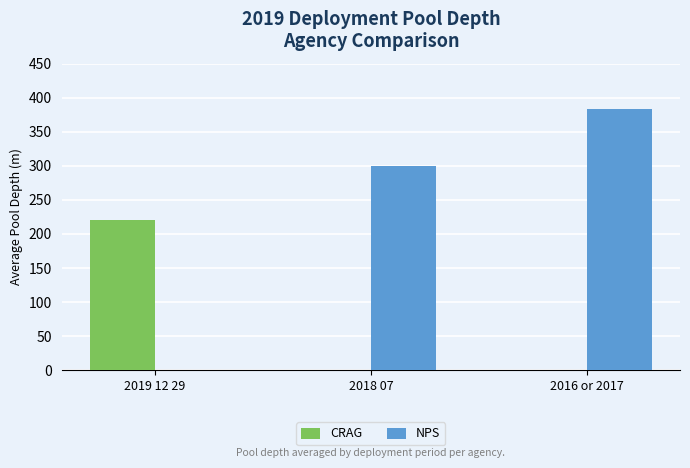

Is the value of NPS at 2016 or 2017 greater than the value of CRAG at 2016 or 2017?

Yes